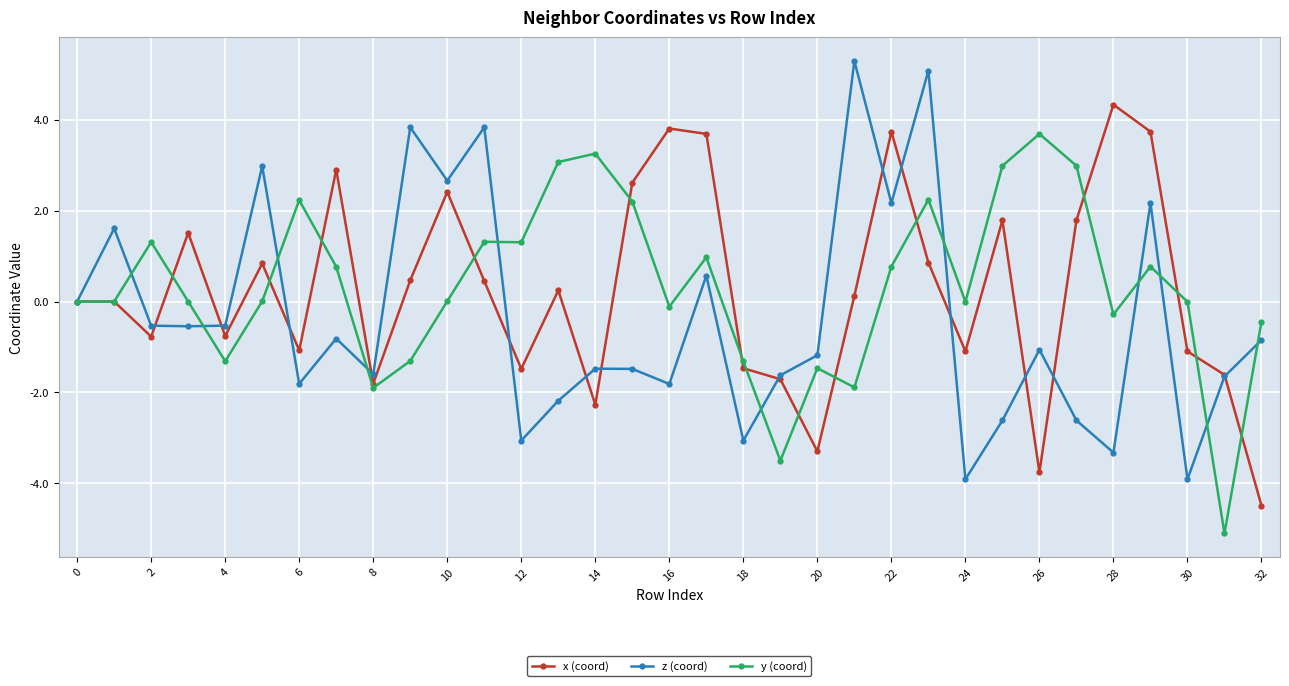

List the series in order of their peak value, highest first.

z (coord), x (coord), y (coord)